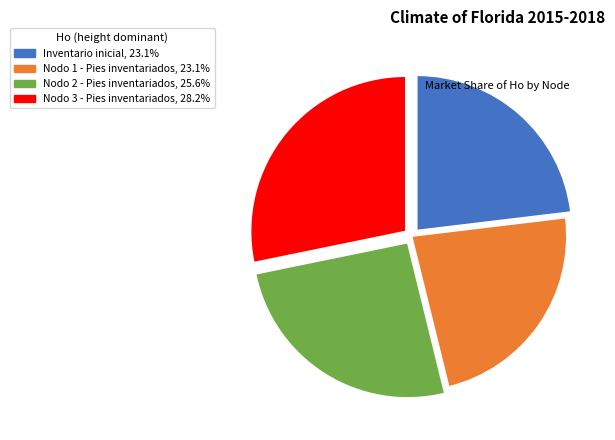

Combined, do Nodo 3 - Pies inventariados and Nodo 1 - Pies inventariados account for over 50%?

Yes